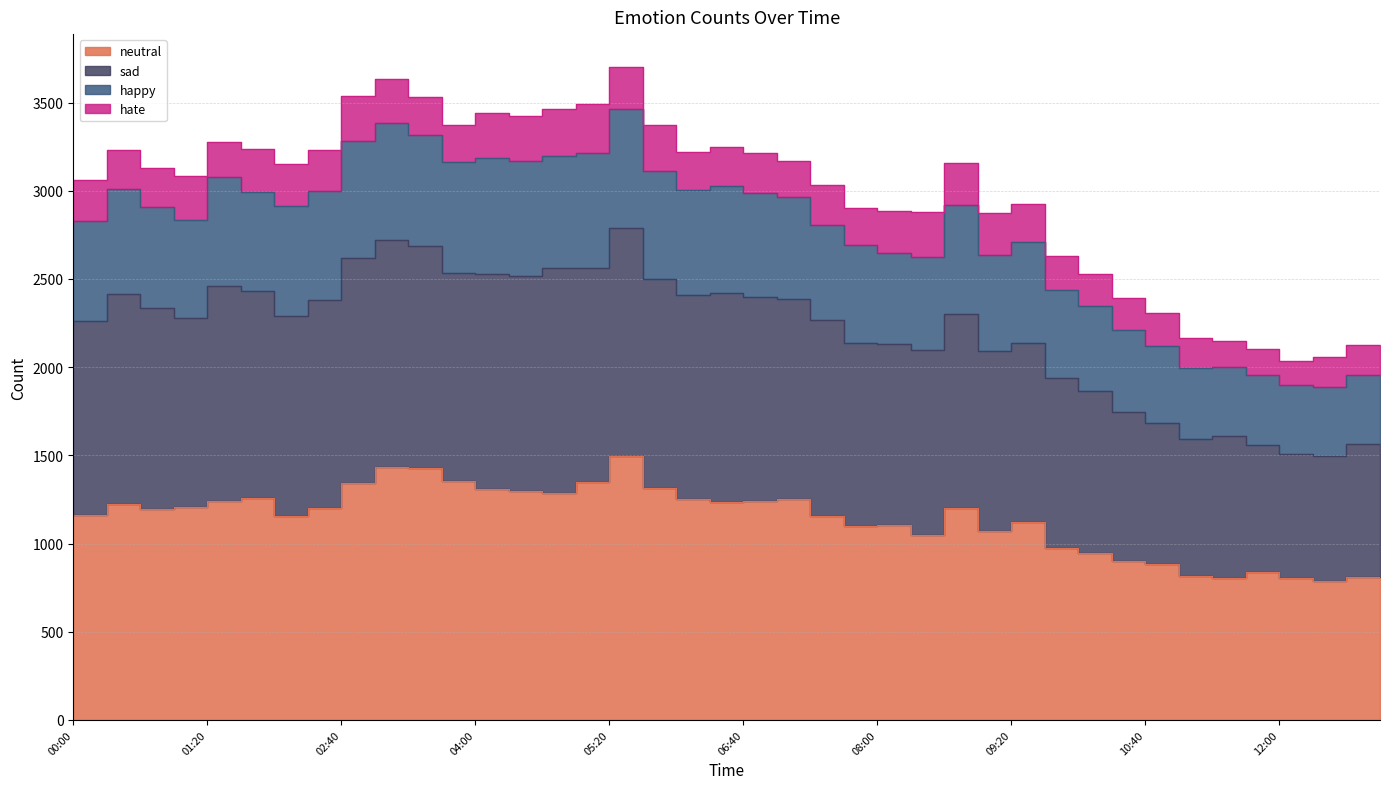

Is the value of sad at 11:40 greater than the value of happy at 01:20?

No